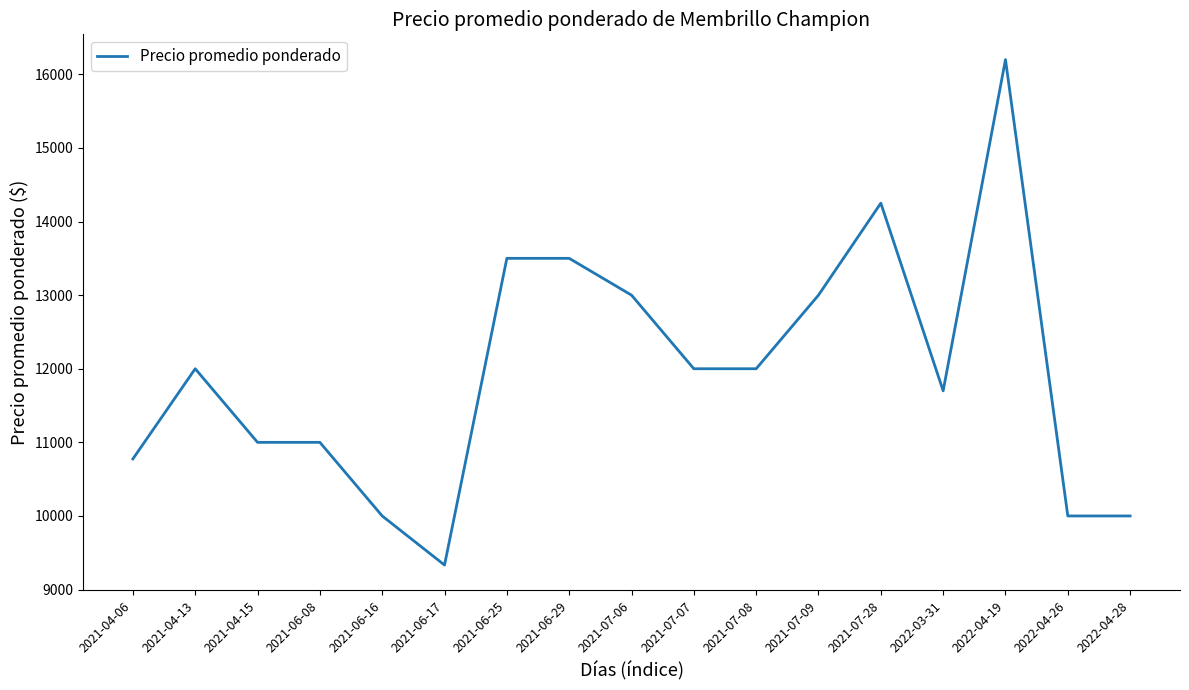

At which category does the chart reach its peak across all series?

2022-04-19